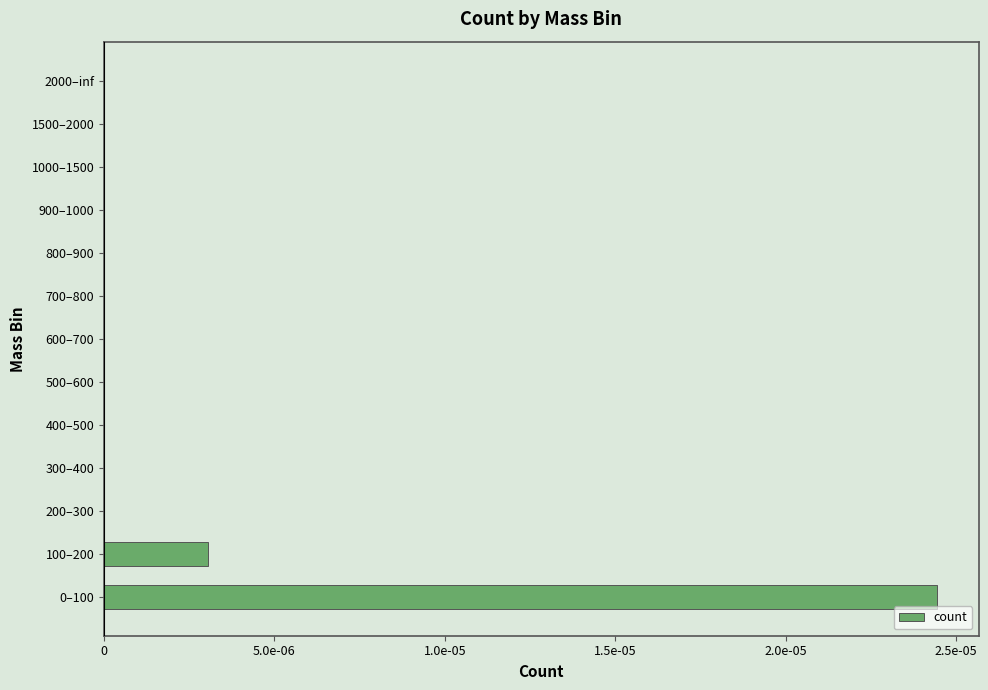

Are the bars horizontal?

Yes